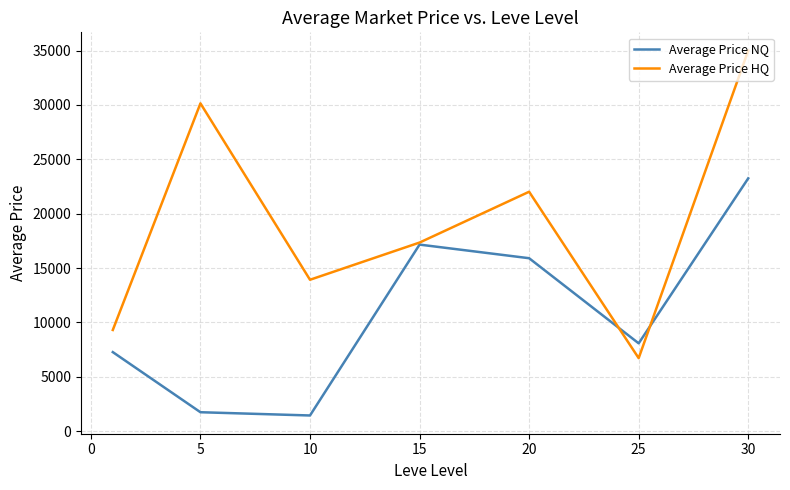

What is the lowest value of the Average Price NQ series?

1444.4